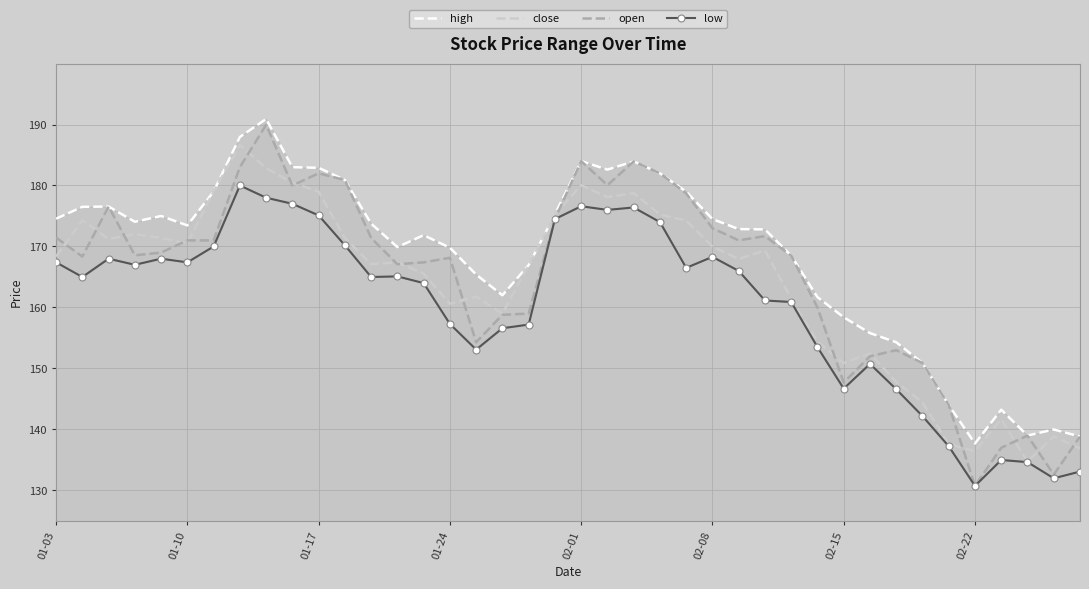

Where does the close series first go above 168?

01-03